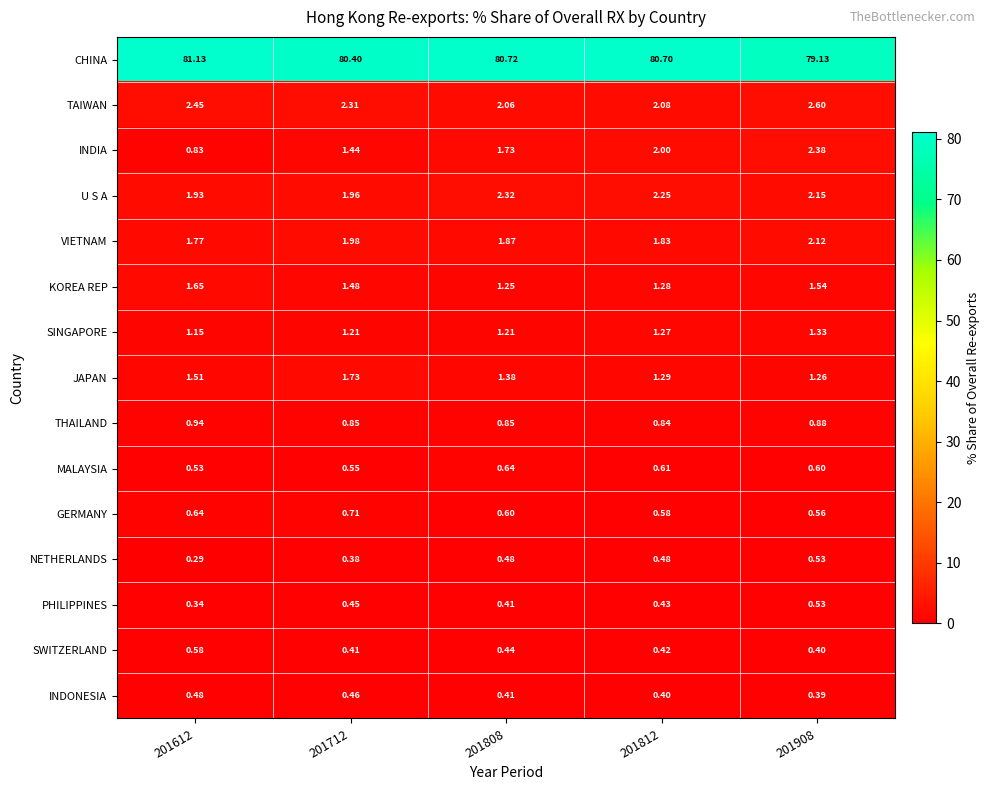

Between 201712 and 201808, which series saw the biggest shift?

U S A